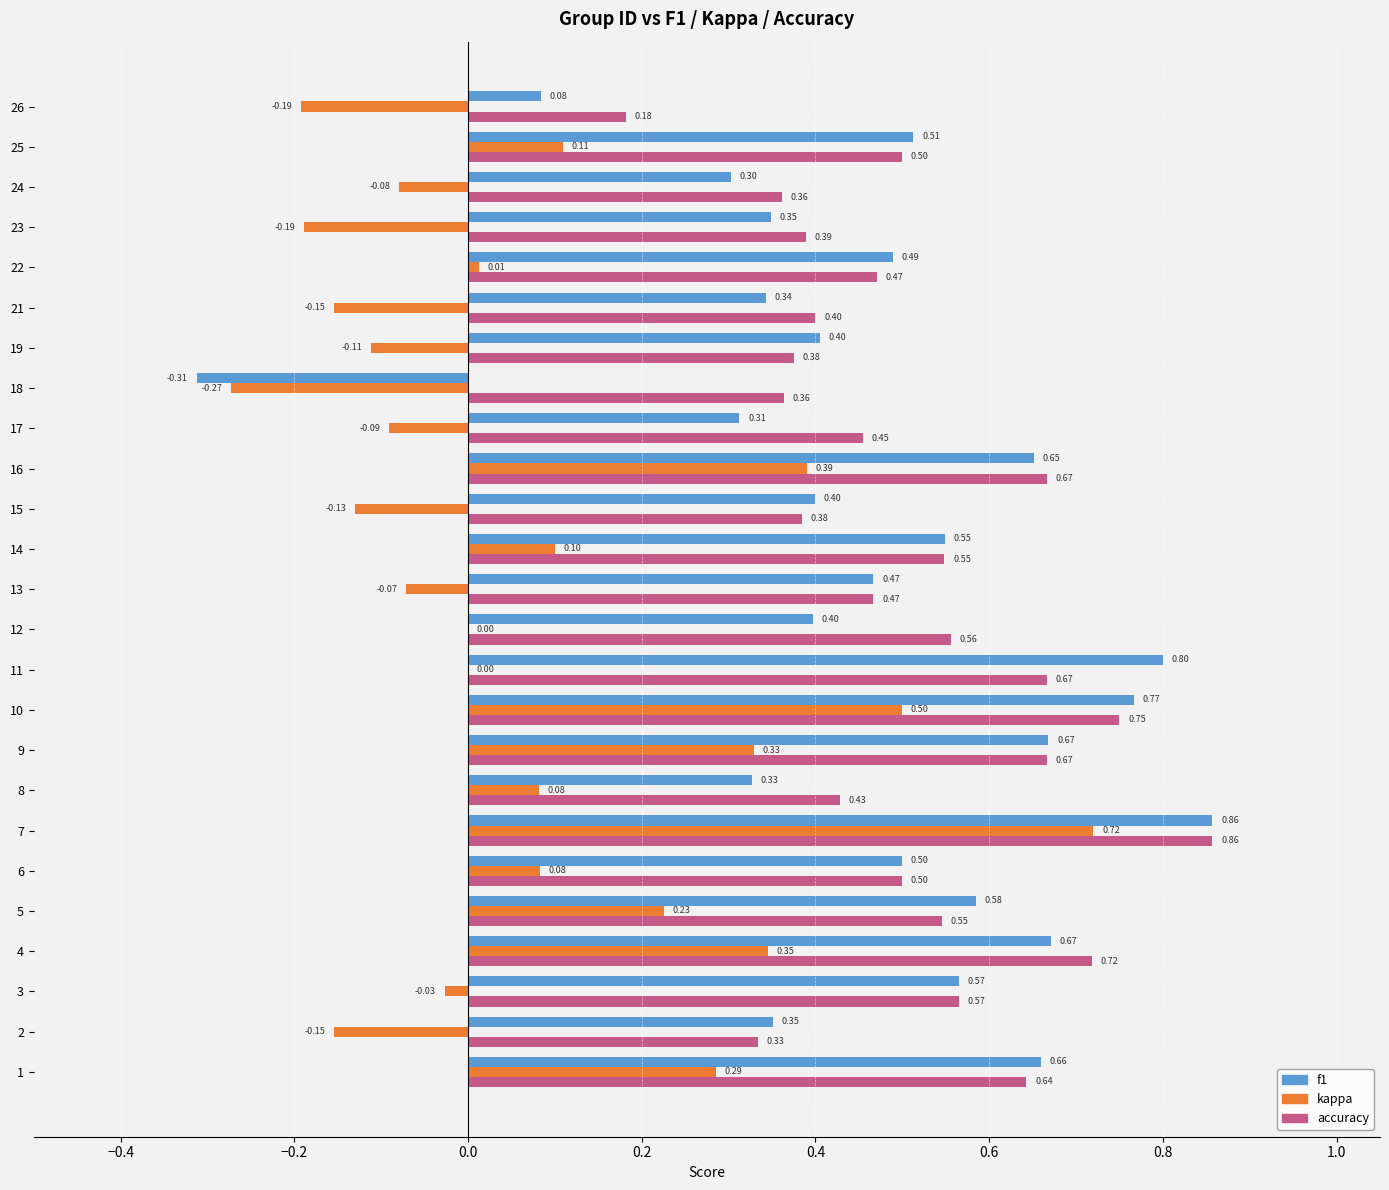

Which series changed the most between 16 and 21?

kappa